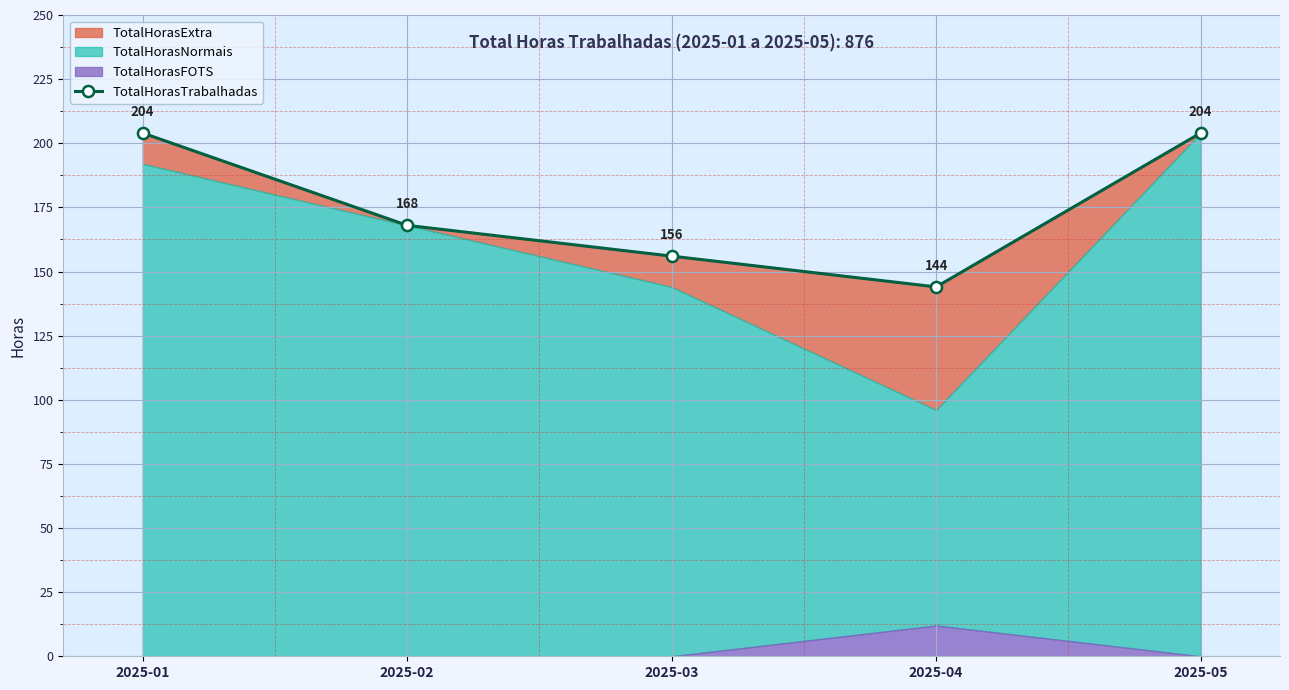

What is the average value?

175